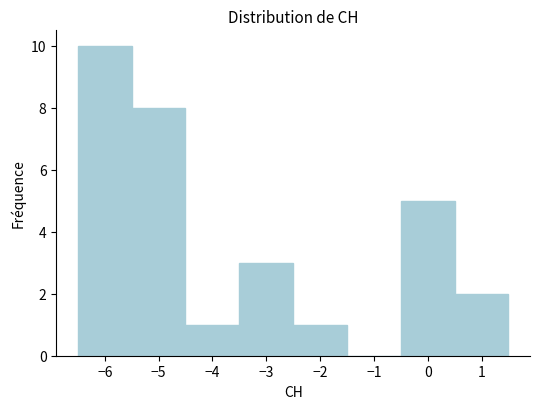

Which range on the x-axis has the tallest bar?

-6.5 to -5.5